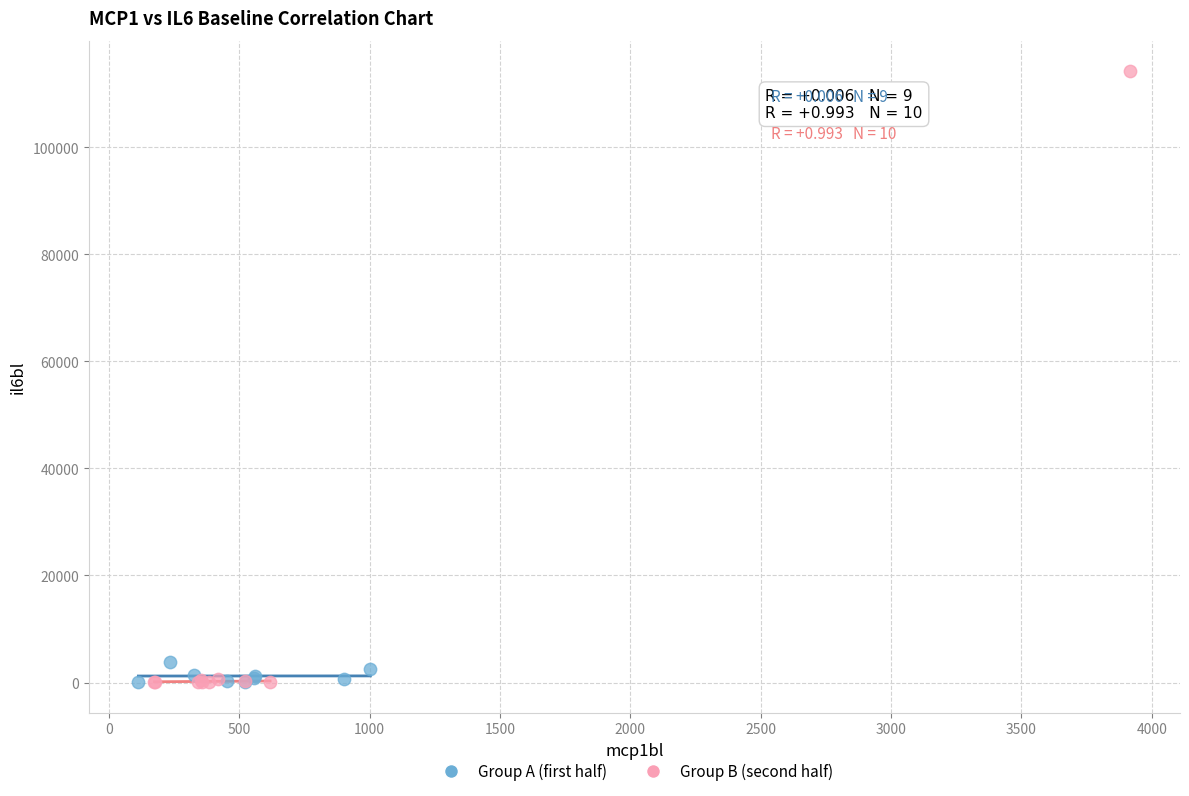

Which series has the largest Y range (max minus min)?

Group B (second half)